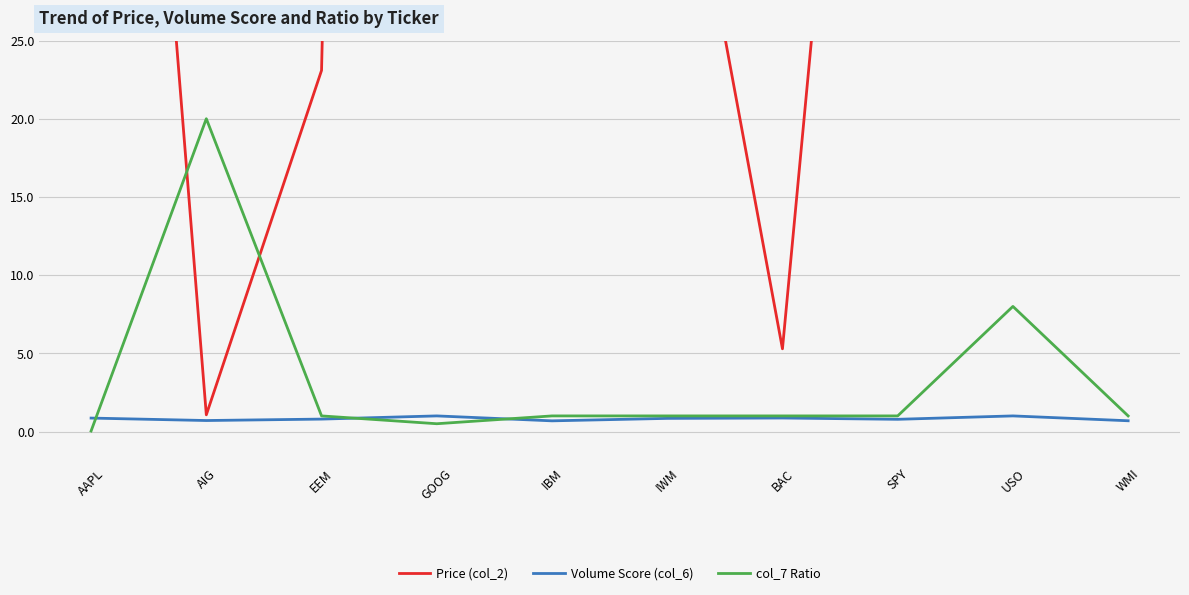

What is the average value of the Price (col_2) series?

74.5